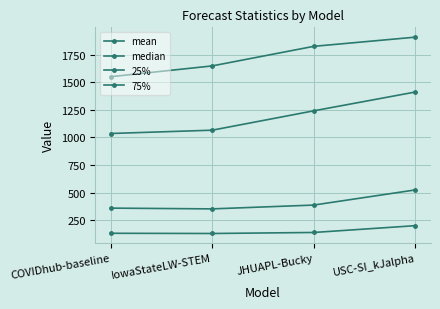

Does the chart have visible grid lines?

Yes